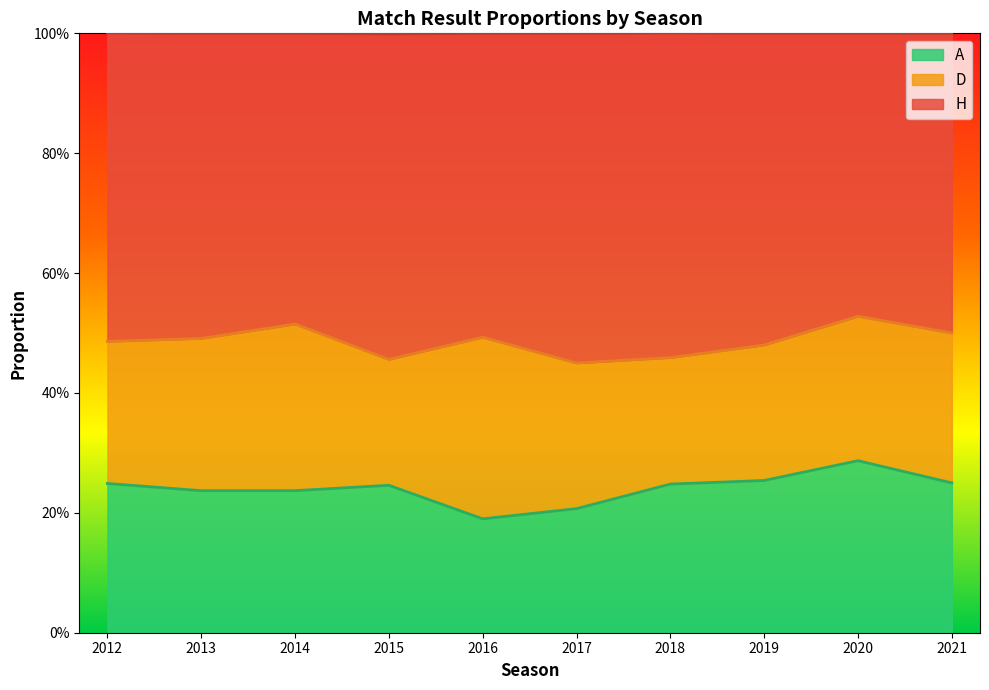

What are all the series names shown in the legend?

A, D, H